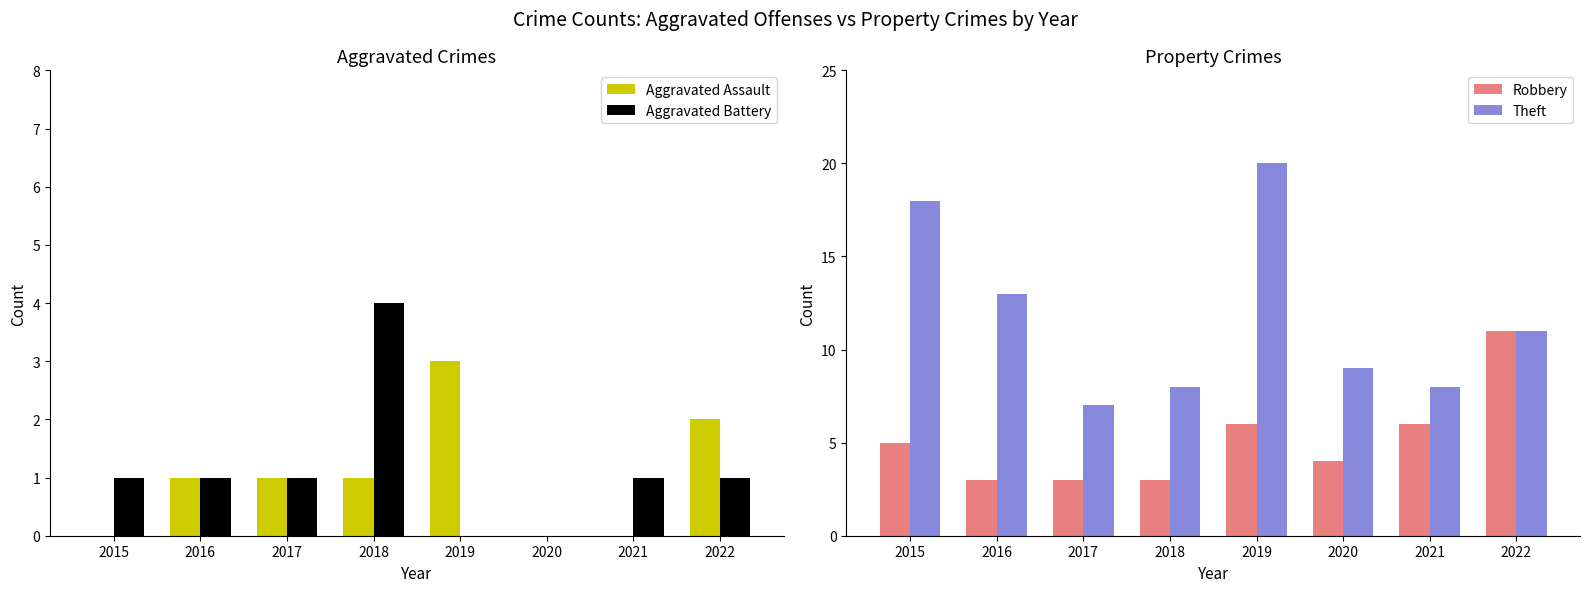

What is the total value across all series at 2021?

15